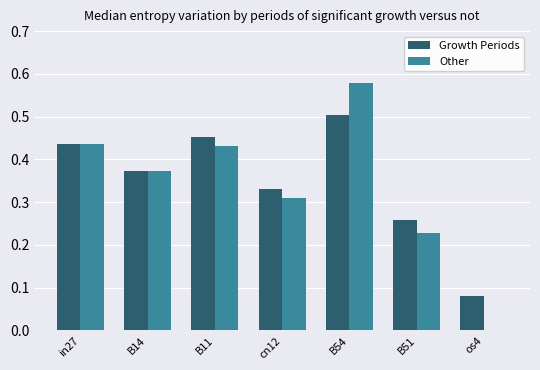

True or false: Other has a value of 0.3 at os4.

False